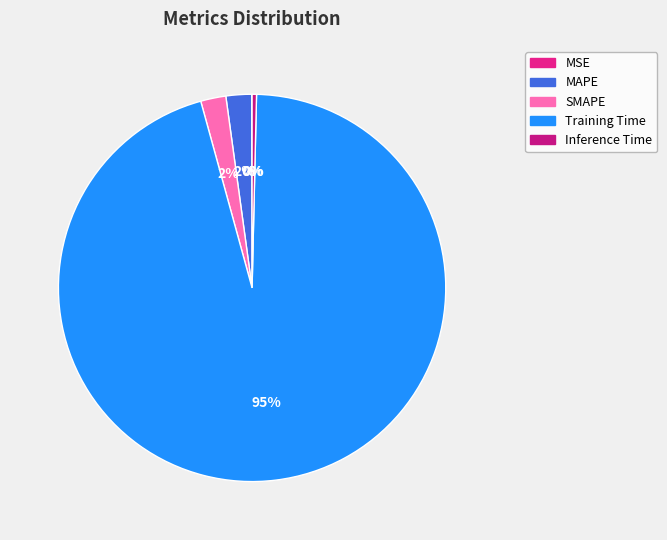

Between SMAPE and Training Time, which is larger?

Training Time